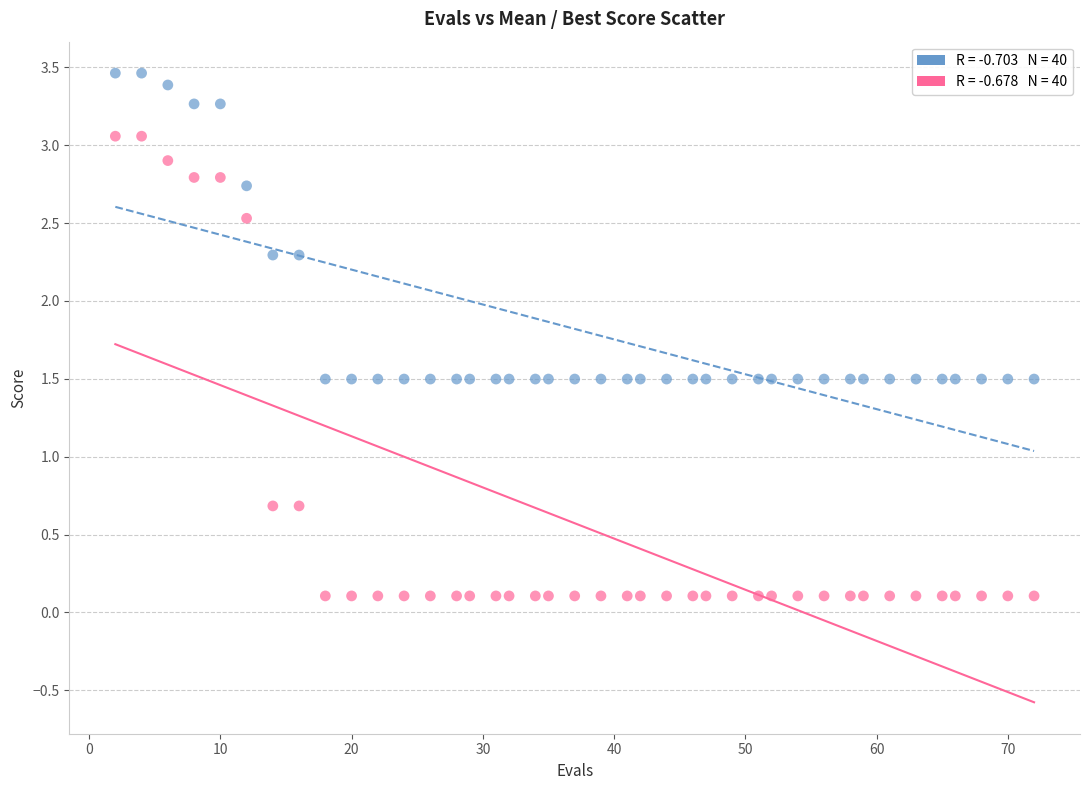

Across all data points, what is the range of Y values (max minus min)?

3.4